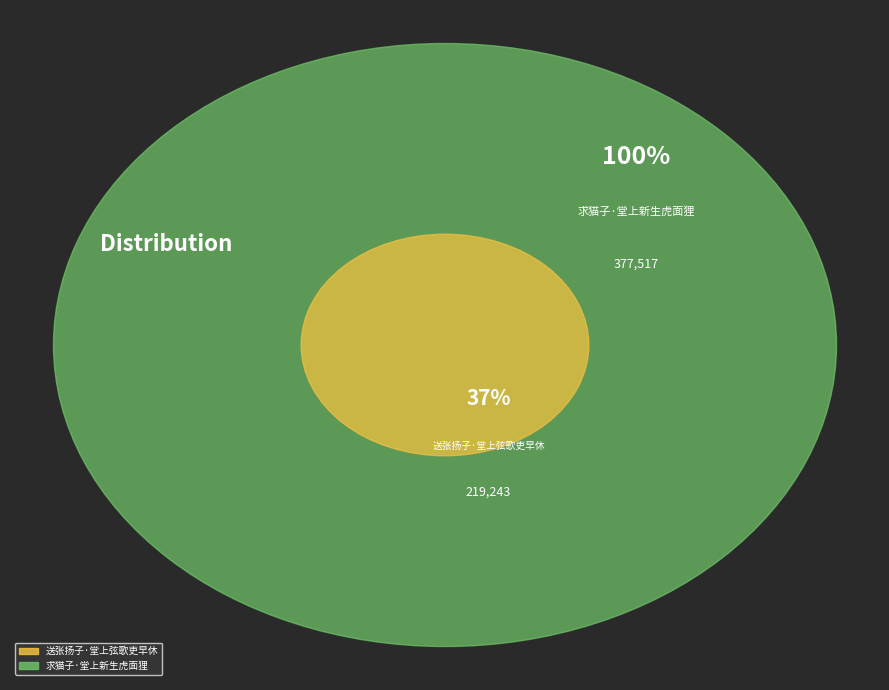

What is the smallest slice in the pie chart?

送张扬子·堂上弦歌吏早休